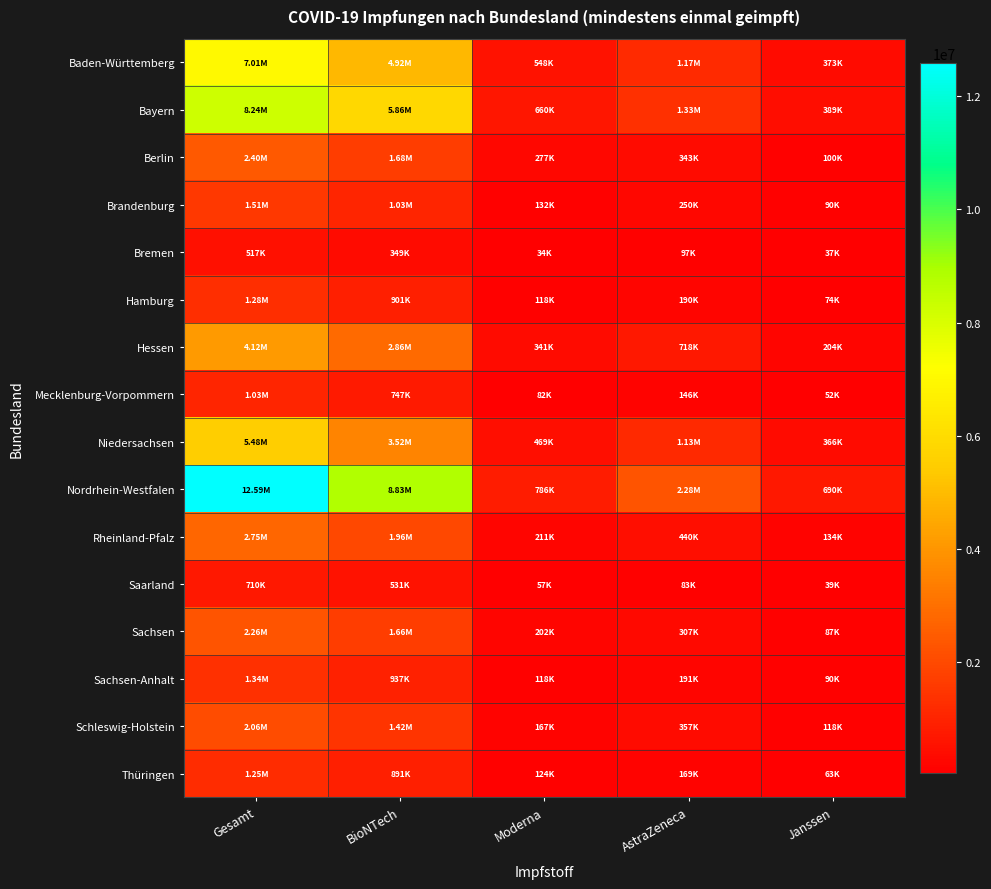

Reading left to right, transcribe all the data shown in this chart.

Baden-Württemberg: Gesamt=7010836	BioNTech=4917230	Moderna=548060	AstraZeneca=1172248	Janssen=373298
Bayern: Gesamt=8235162	BioNTech=5855583	Moderna=660367	AstraZeneca=1330089	Janssen=389123
Berlin: Gesamt=2402990	BioNTech=1683178	Moderna=277085	AstraZeneca=342536	Janssen=100191
Brandenburg: Gesamt=1505943	BioNTech=1034551	Moderna=131669	AstraZeneca=249835	Janssen=89888
Bremen: Gesamt=517067	BioNTech=349261	Moderna=33666	AstraZeneca=97436	Janssen=36704
Hamburg: Gesamt=1282693	BioNTech=901223	Moderna=117988	AstraZeneca=189815	Janssen=73667
Hessen: Gesamt=4120795	BioNTech=2858824	Moderna=340687	AstraZeneca=717601	Janssen=203683
Mecklenburg-Vorpommern: Gesamt=1026574	BioNTech=747379	Moderna=81654	AstraZeneca=145557	Janssen=51984
Niedersachsen: Gesamt=5483217	BioNTech=3521197	Moderna=469121	AstraZeneca=1126936	Janssen=365963
Nordrhein-Westfalen: Gesamt=12587098	BioNTech=8834004	Moderna=785691	AstraZeneca=2277651	Janssen=689752
Rheinland-Pfalz: Gesamt=2748150	BioNTech=1962686	Moderna=211338	AstraZeneca=439626	Janssen=134500
Saarland: Gesamt=709746	BioNTech=530904	Moderna=57256	AstraZeneca=83054	Janssen=38532
Sachsen: Gesamt=2260561	BioNTech=1663636	Moderna=202054	AstraZeneca=307389	Janssen=87482
Sachsen-Anhalt: Gesamt=1336652	BioNTech=937292	Moderna=118213	AstraZeneca=191292	Janssen=89855
Schleswig-Holstein: Gesamt=2058770	BioNTech=1416423	Moderna=167424	AstraZeneca=357051	Janssen=117872
Thüringen: Gesamt=1247986	BioNTech=891485	Moderna=124466	AstraZeneca=168710	Janssen=63325